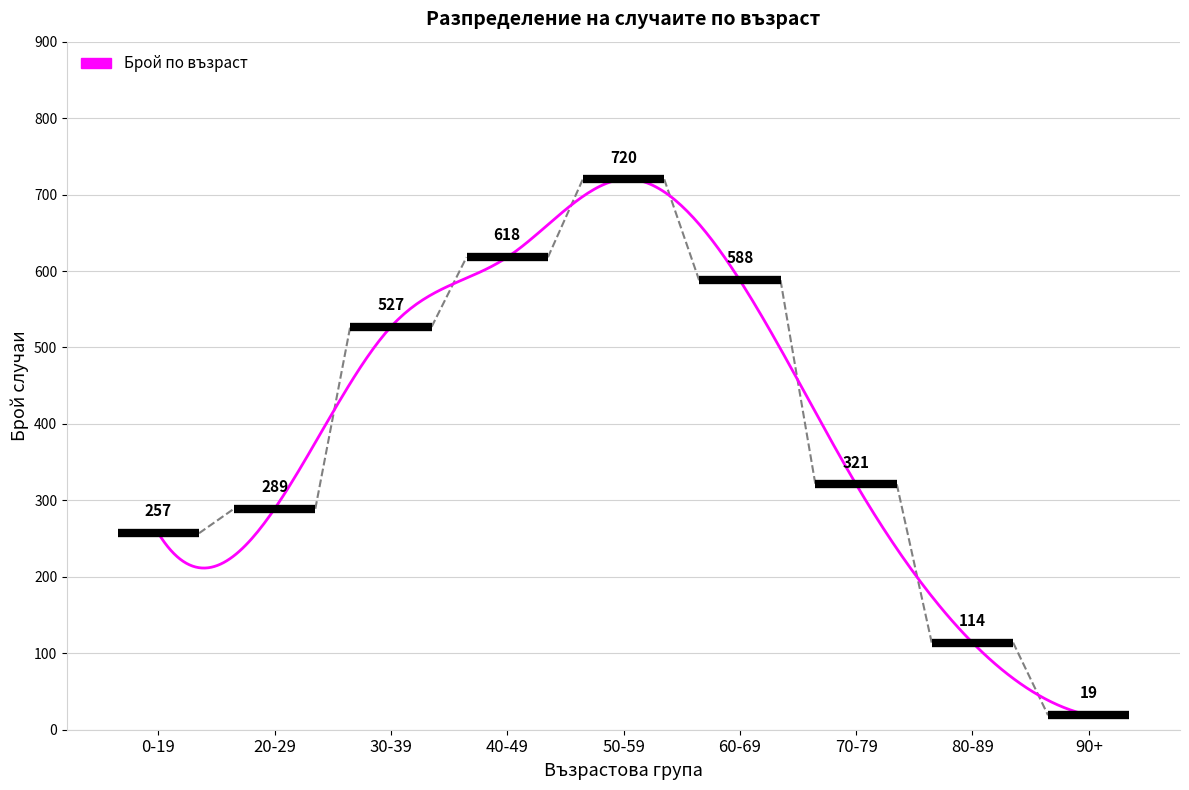

What is the average value?

411.3